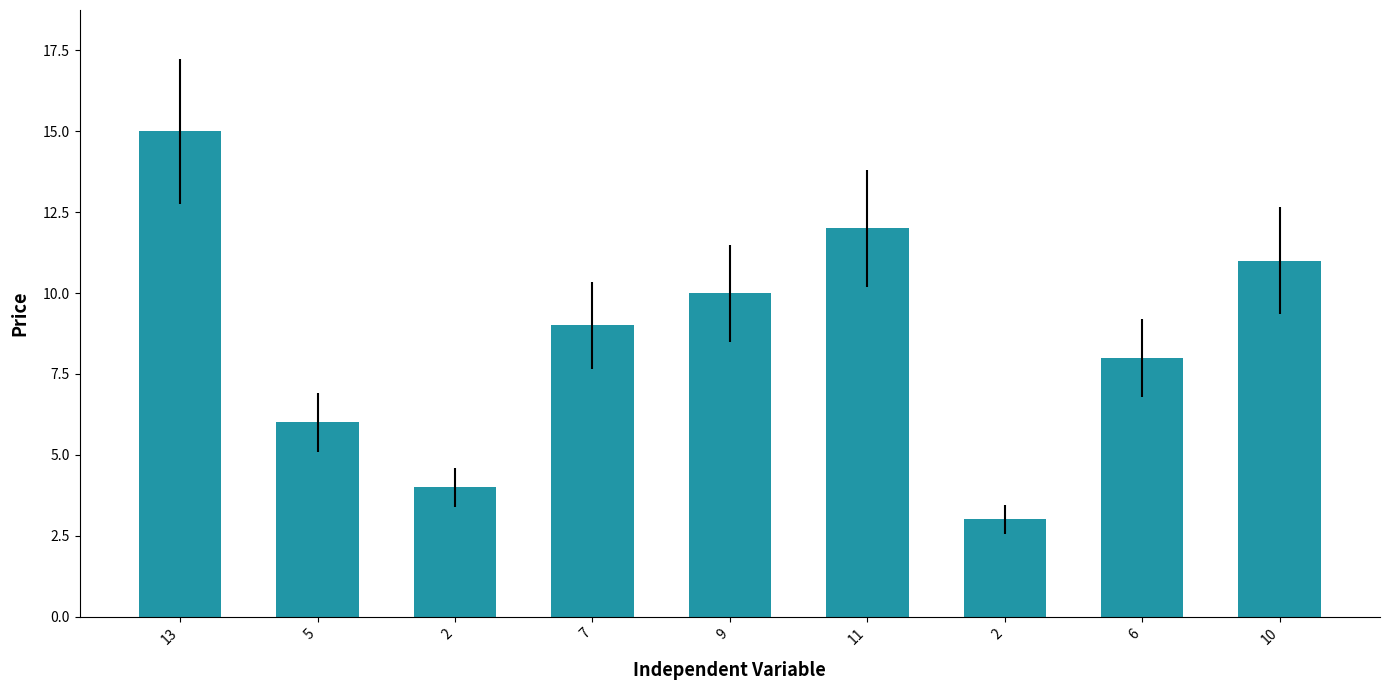

What is the difference between the second highest and minimum values?

9